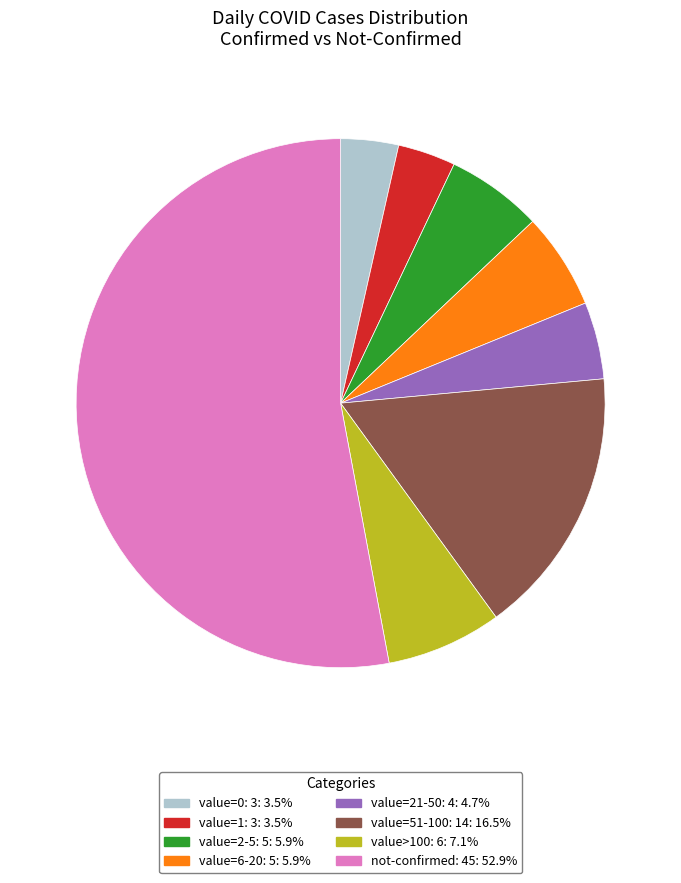

Do not-confirmed: 45: 52.9% and value=21-50: 4: 4.7% together represent more than half of the pie?

Yes